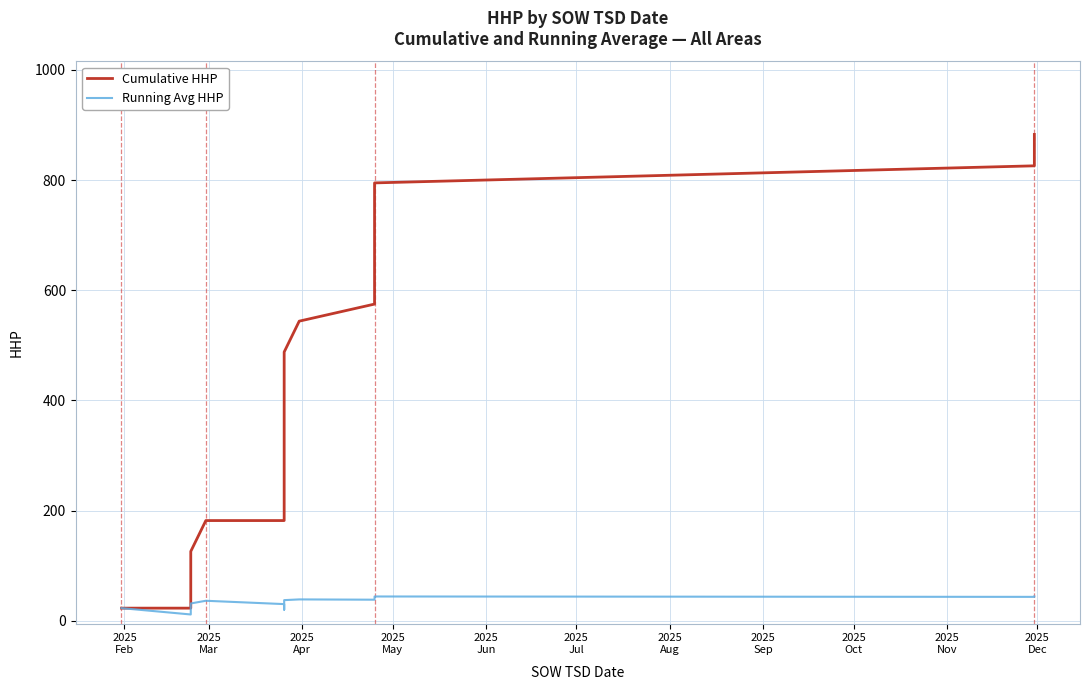

What is the maximum value shown in the chart?

883.0